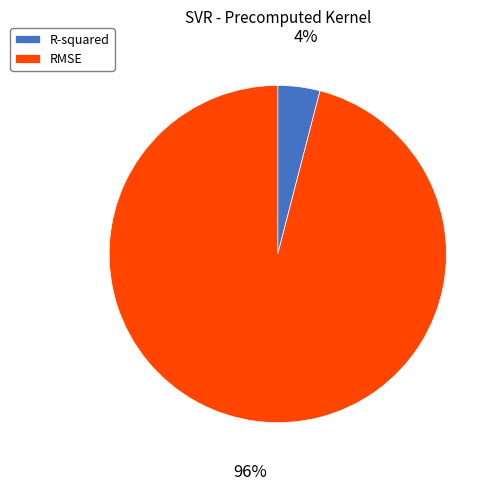

To the nearest percent, what is the average slice percentage?

50%